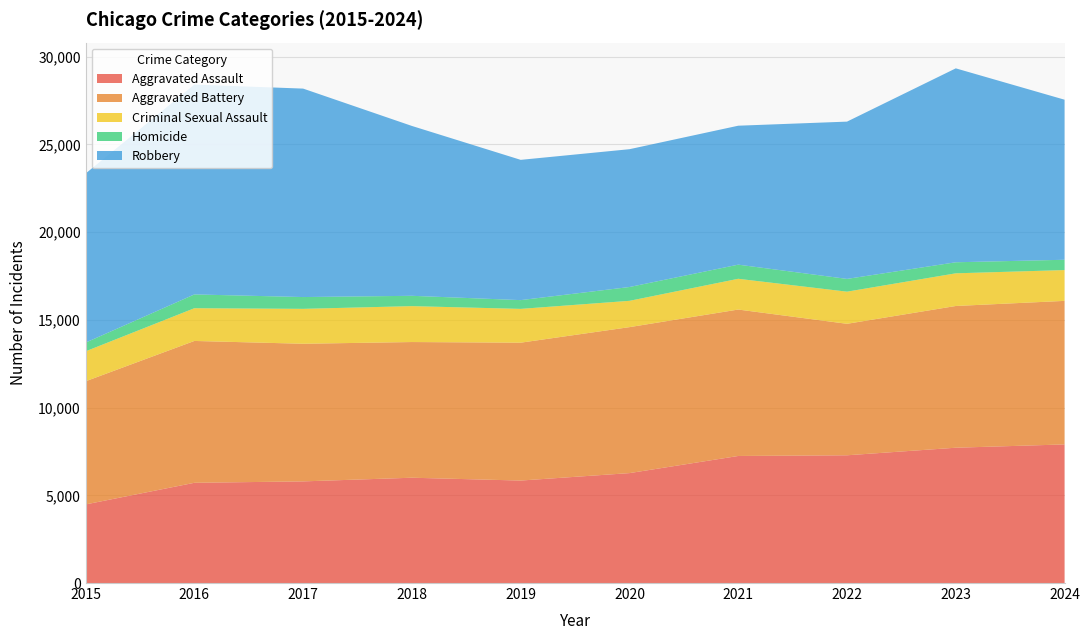

Reading left to right, transcribe all the data shown in this chart.

Aggravated Assault: 4480	5713	5793	6002	5841	6265	7242	7281	7712	7900
Aggravated Battery: 7019	8085	7845	7734	7858	8320	8346	7494	8079	8182
Criminal Sexual Assault: 1708	1866	1990	2047	1927	1500	1753	1832	1862	1756
Homicide: 496	786	672	588	499	787	805	727	629	587
Robbery: 9638	11960	11881	9681	7995	7855	7920	8965	11053	9123